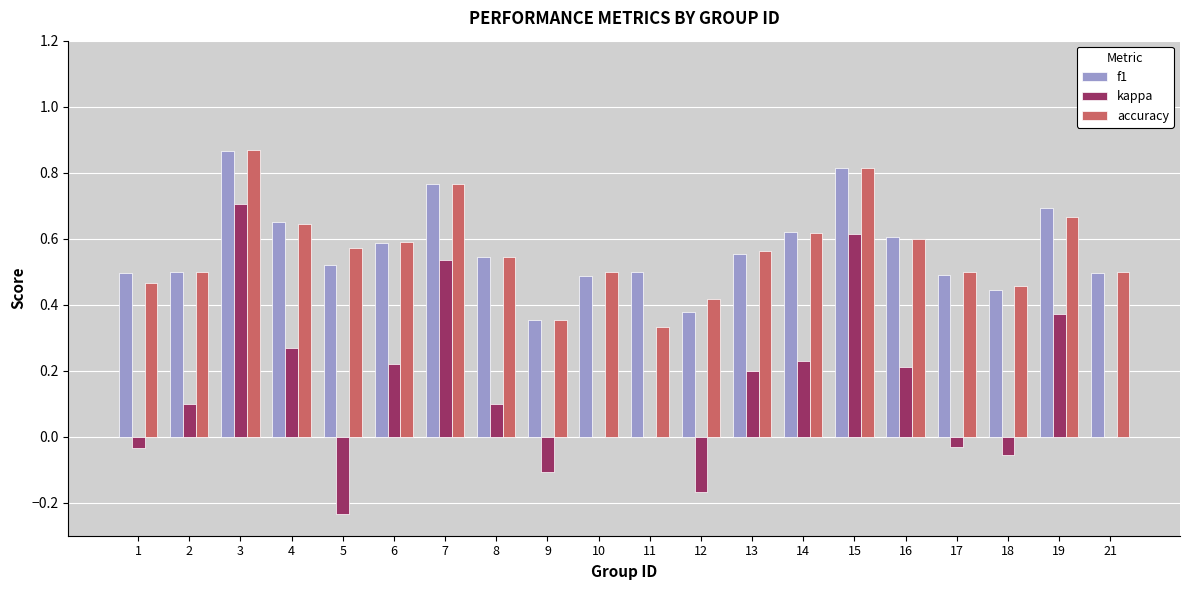

The value of accuracy at 16 is 0.6. True or false?

True